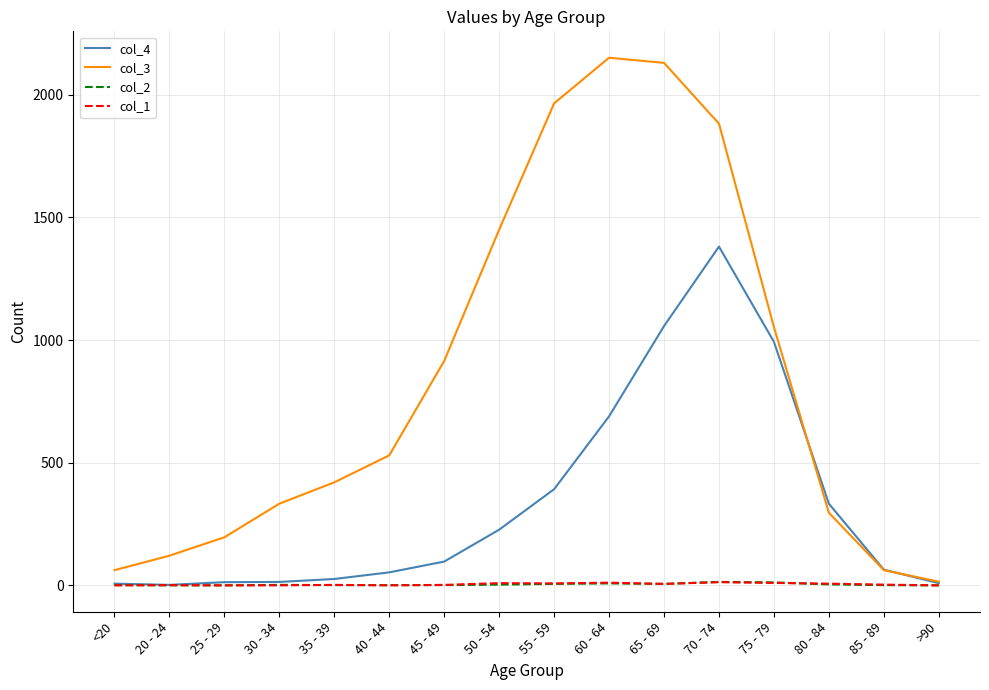

What is the greatest value displayed?

2151